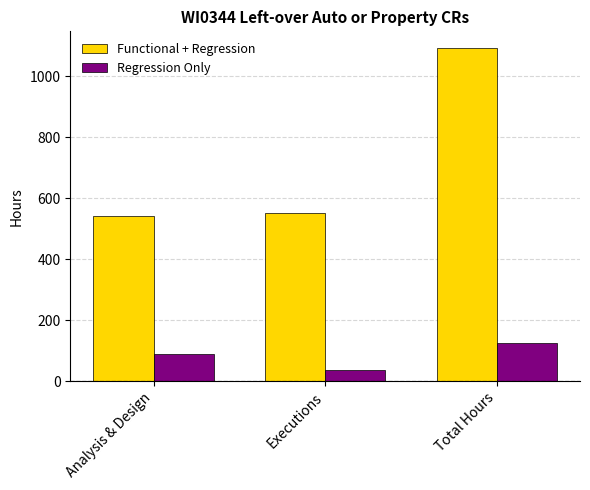

Reading left to right, transcribe all the data shown in this chart.

Functional + Regression: 543.2	550.0	1093.2
Regression Only: 90.0	35.0	125.0